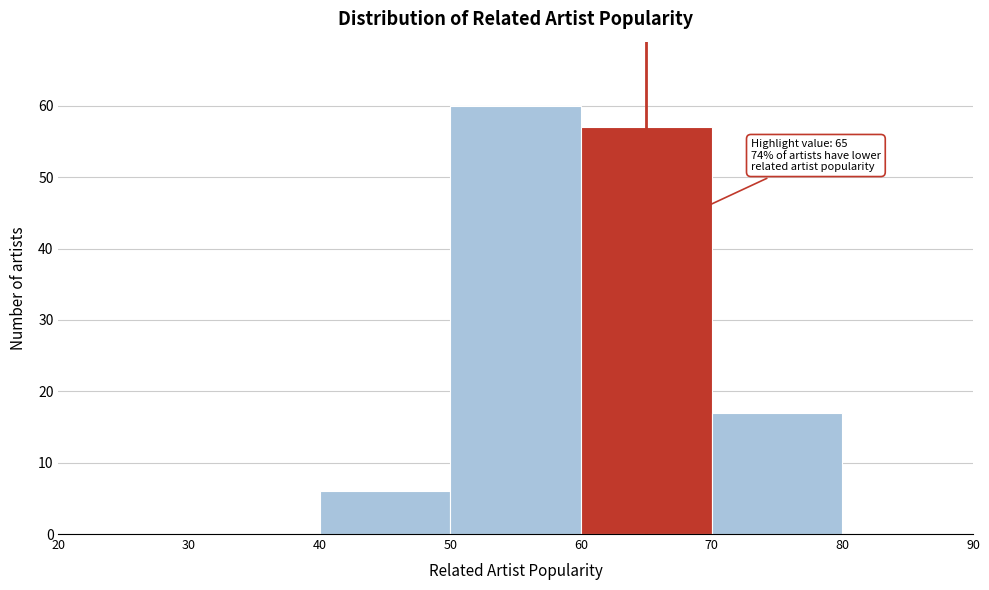

Over which range of the x-axis is the bar tallest?

50 to 60